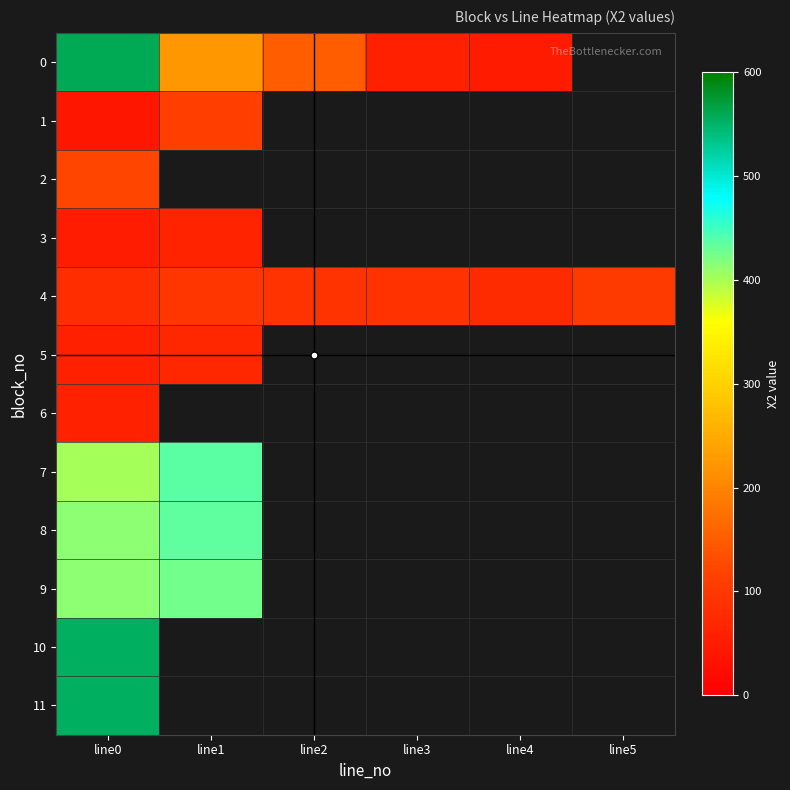

What is the difference between the highest and lowest values at line1?

375.0